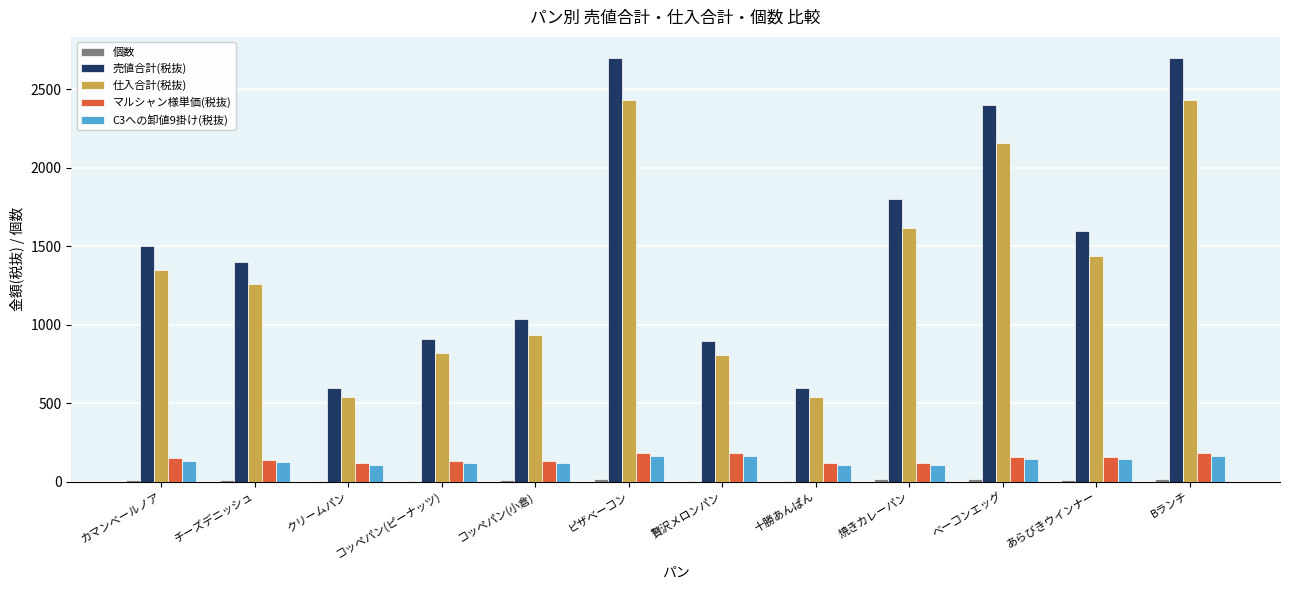

Is it true that 仕入合計(税抜) equals 757 at あらびきウインナー?

False